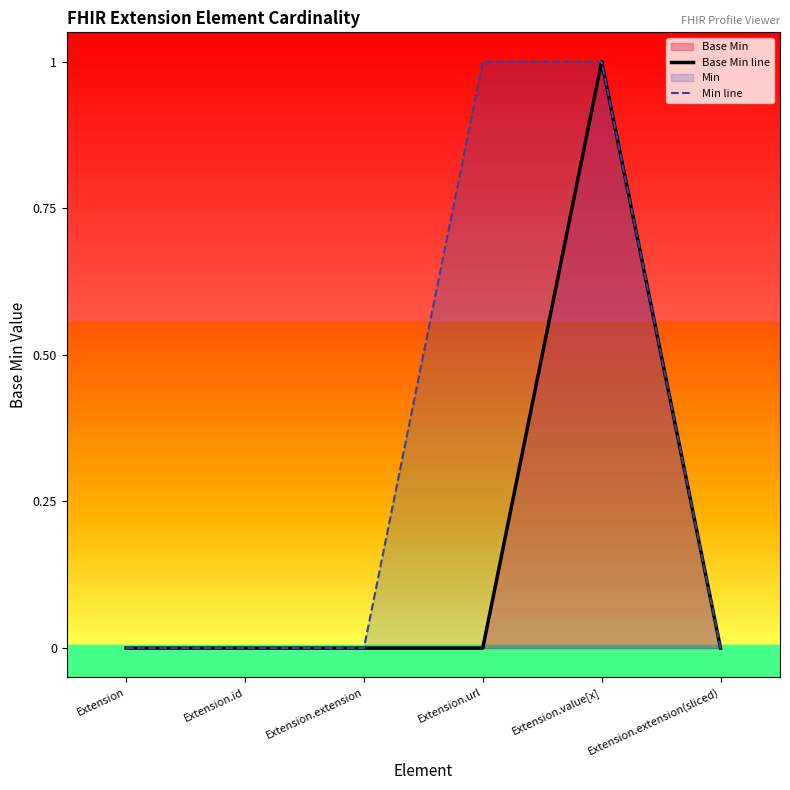

Where is Min line nearest to the value 0?

Extension